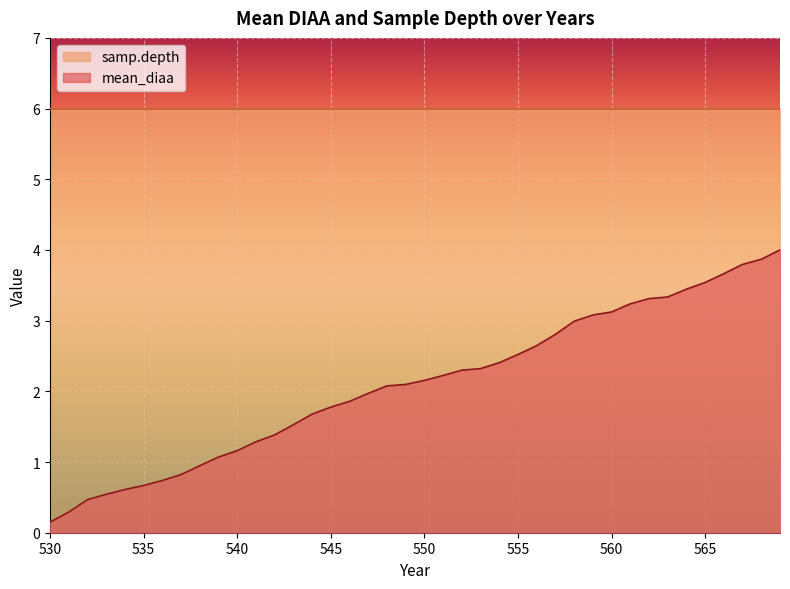

The chart shows a value of 5.5 at 559. True or false?

False